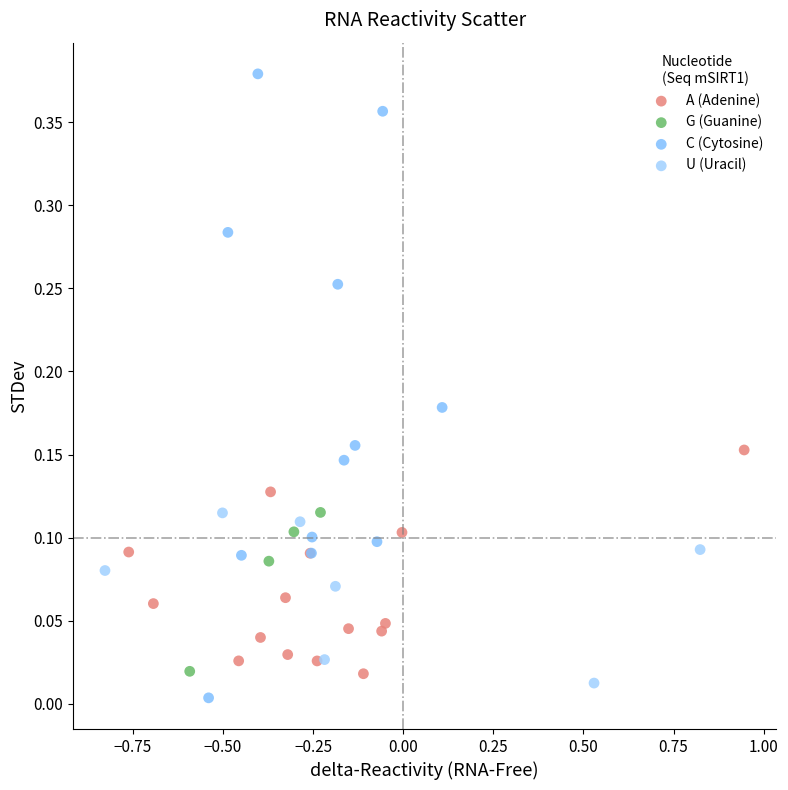

Which series reaches the maximum Y coordinate?

C (Cytosine)